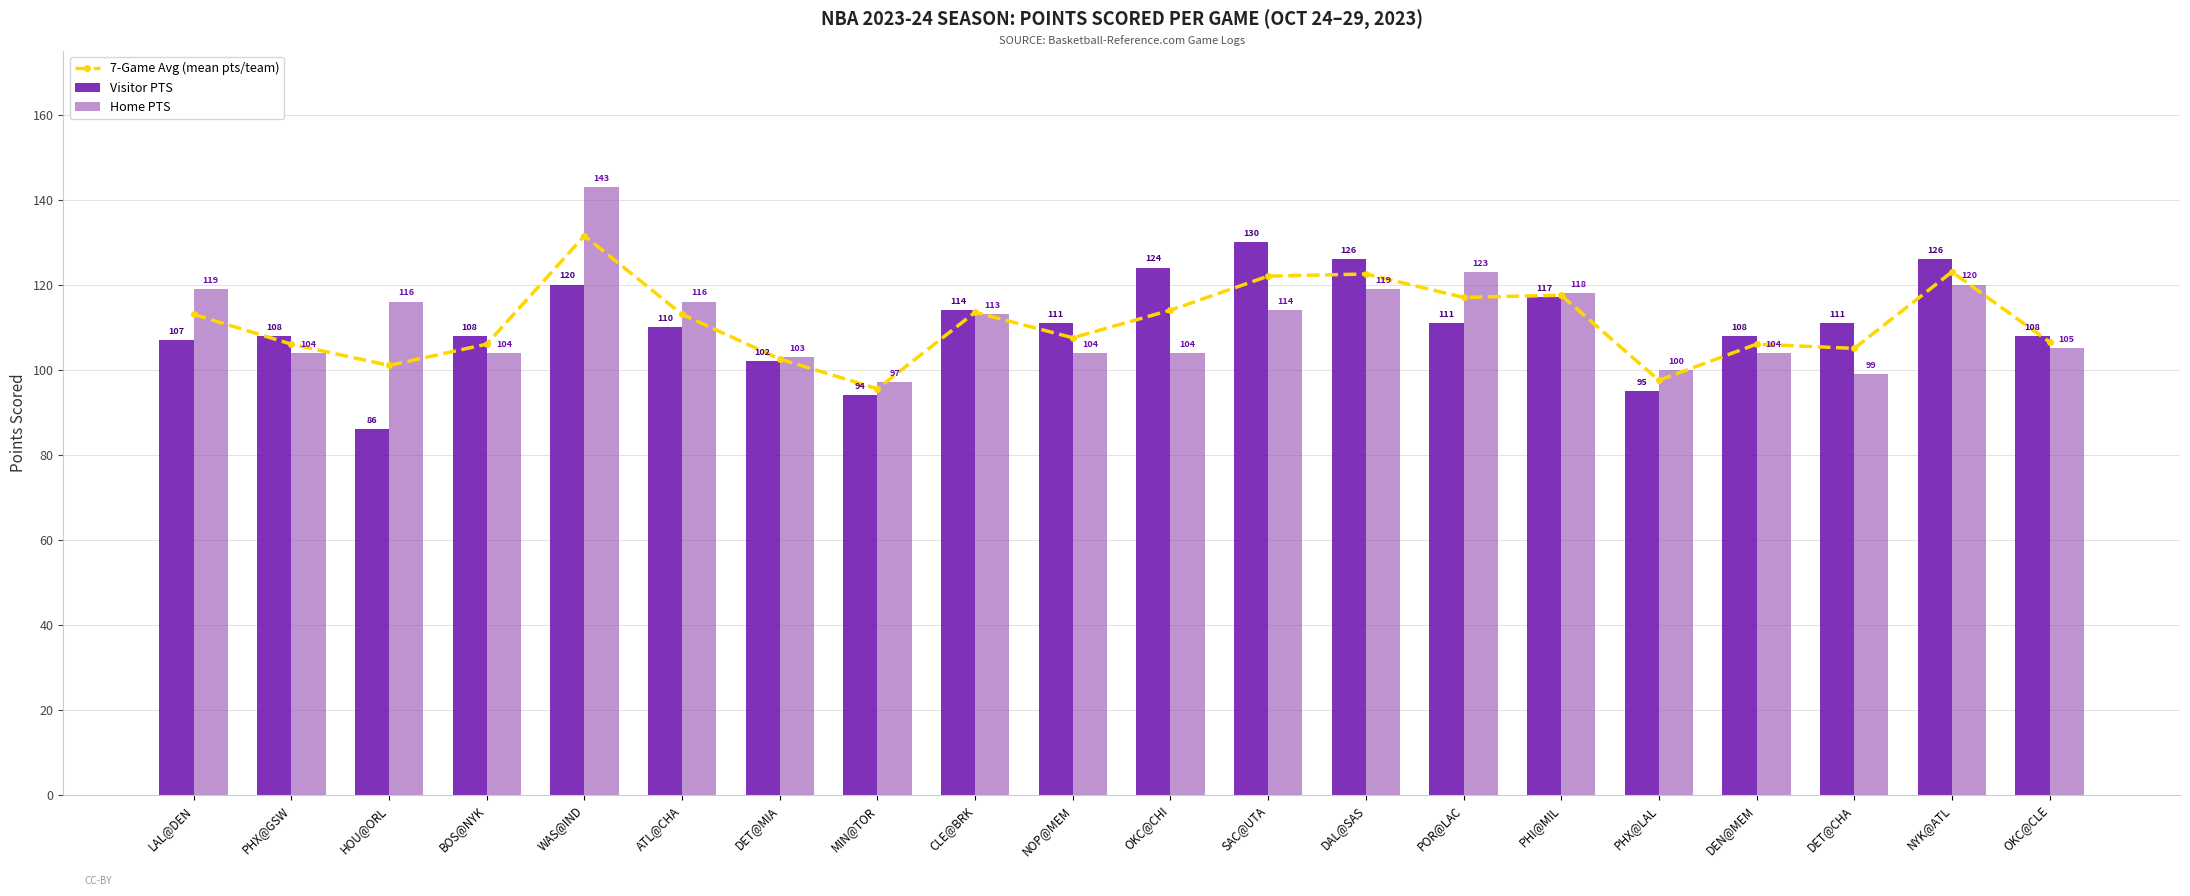

Reading left to right, transcribe all the data shown in this chart.

7-Game Avg (mean pts/team): 113.0	106.0	101.0	106.0	131.5	113.0	102.5	95.5	113.5	107.5	114.0	122.0	122.5	117.0	117.5	97.5	106.0	105.0	123.0	106.5
Visitor PTS: 107.0	108.0	86.0	108.0	120.0	110.0	102.0	94.0	114.0	111.0	124.0	130.0	126.0	111.0	117.0	95.0	108.0	111.0	126.0	108.0
Home PTS: 119.0	104.0	116.0	104.0	143.0	116.0	103.0	97.0	113.0	104.0	104.0	114.0	119.0	123.0	118.0	100.0	104.0	99.0	120.0	105.0